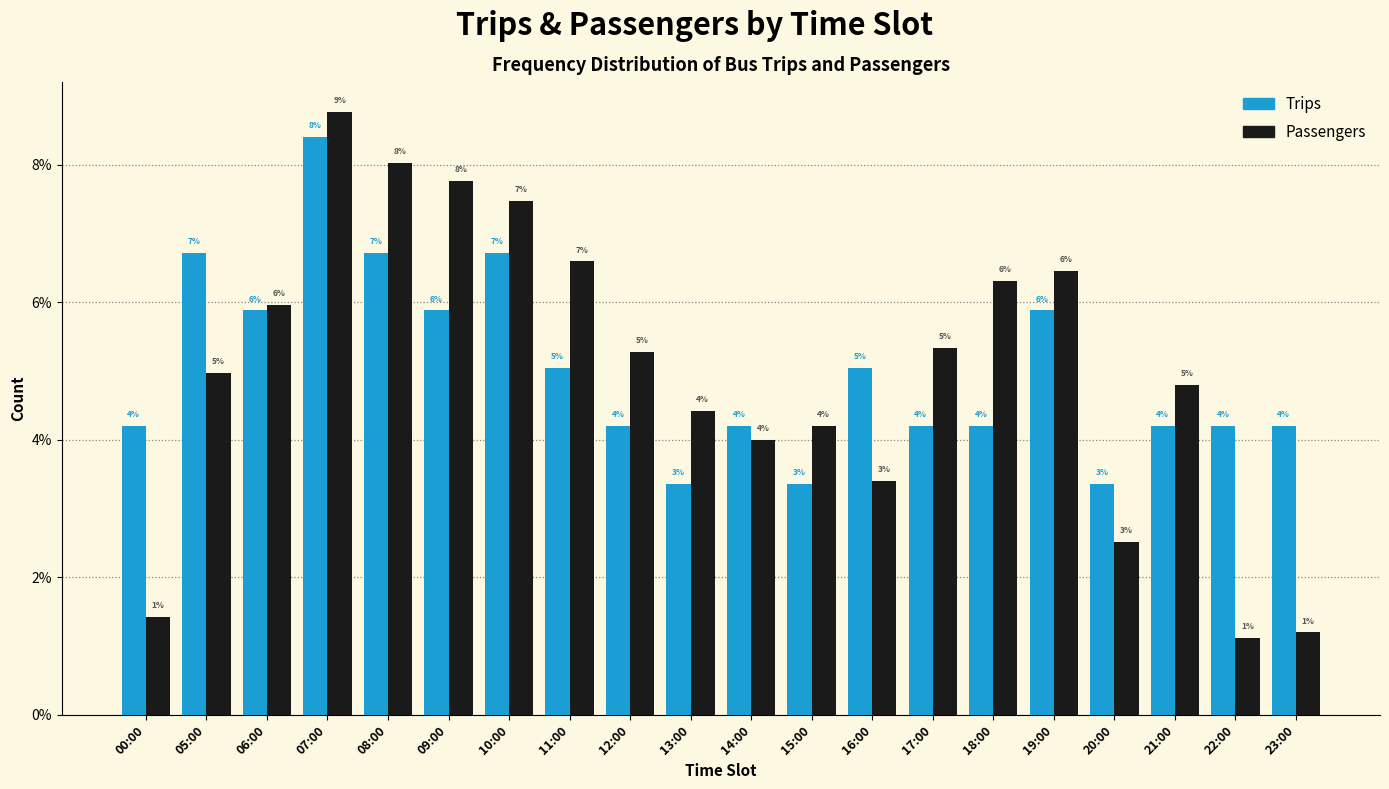

What is the maximum value shown in the chart?

8.8